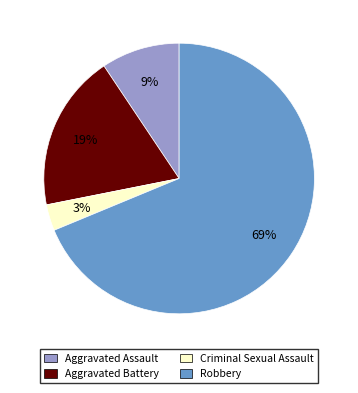

Does any single category account for the majority?

Yes